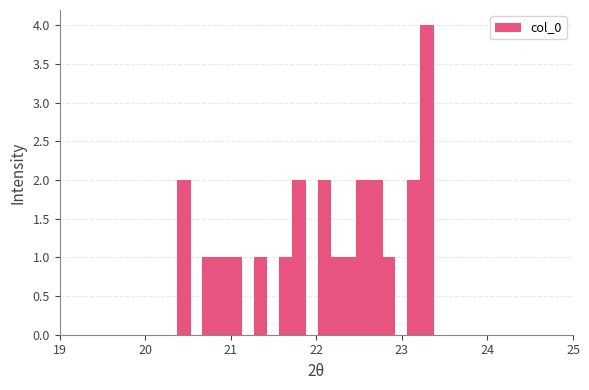

Around what value on the x-axis is the tallest bar? Give the approximate position of its centre, as read against the axis.

23.3